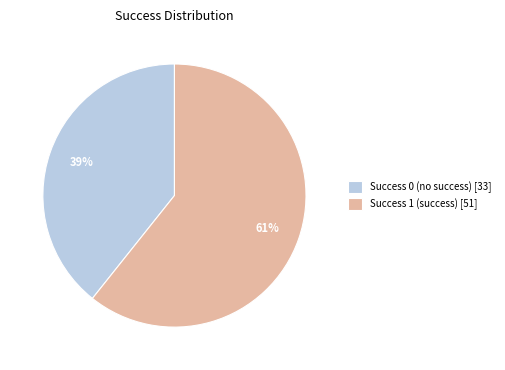

True or false: Success 0 (no success) [33] accounts for 54% of the total.

False